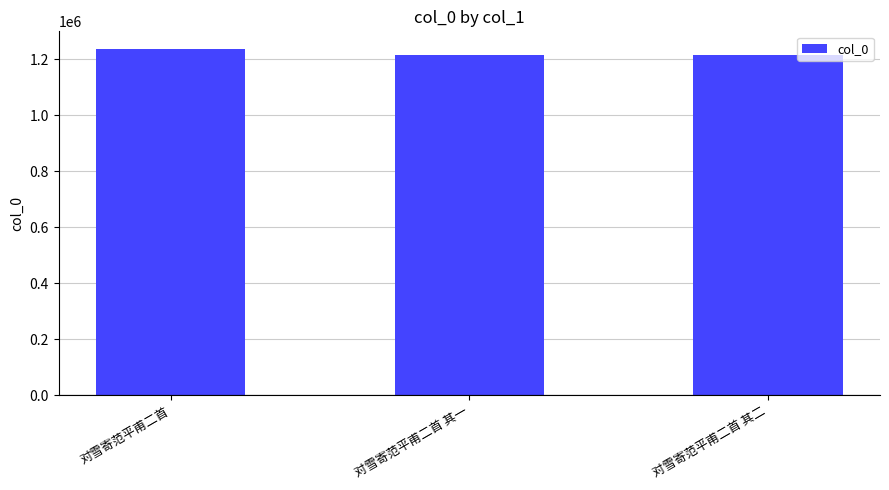

True or false: the data shows 620352 at 对雪寄范平甫二首.

False